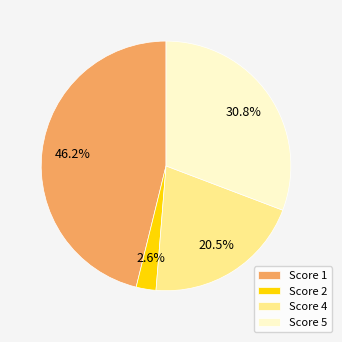

Is there any slice that represents more than half of the pie?

No